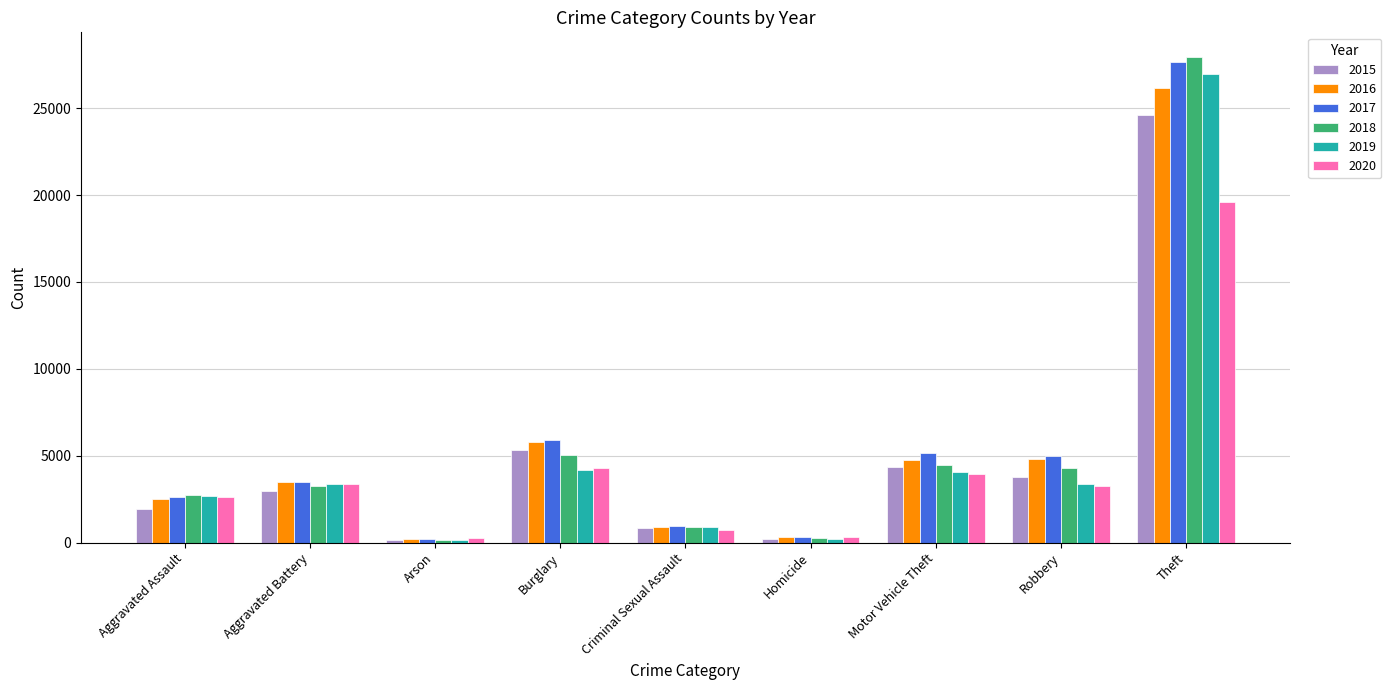

What is the total value across all series at Criminal Sexual Assault?

5140